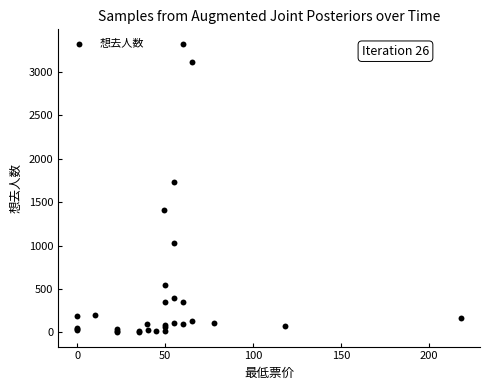

What Y value in the scatter plot is closest to 1664?

1728